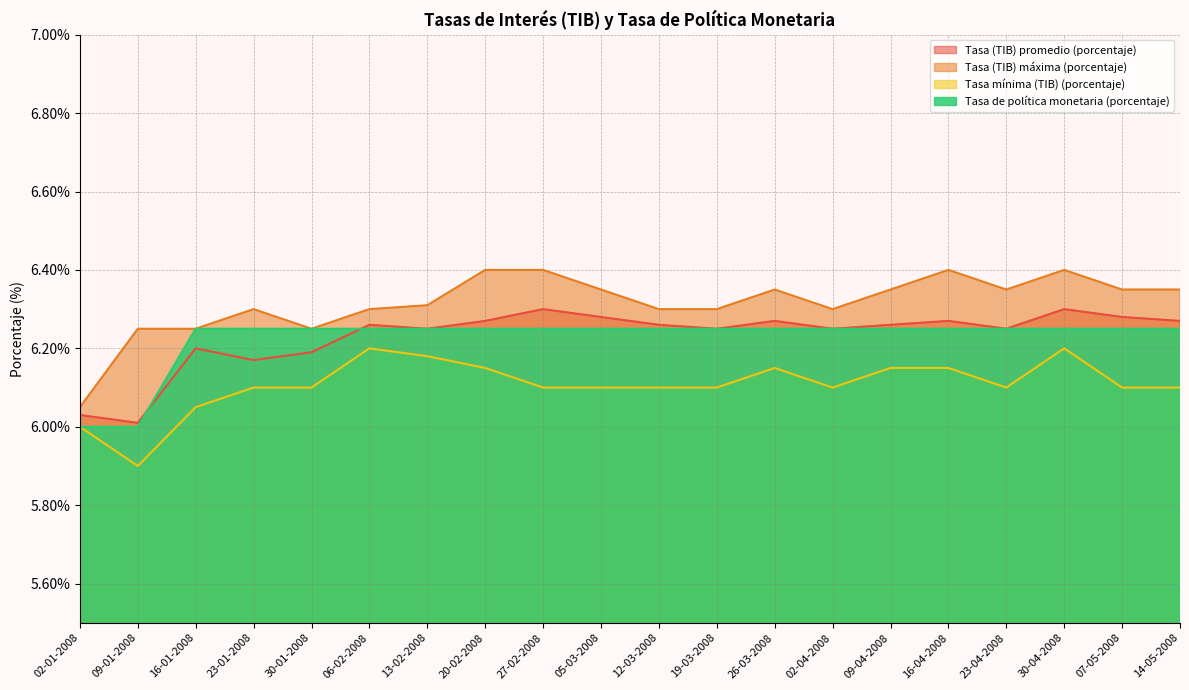

How many times do Tasa de política monetaria (porcentaje) and Tasa (TIB) promedio (porcentaje) cross each other?

2